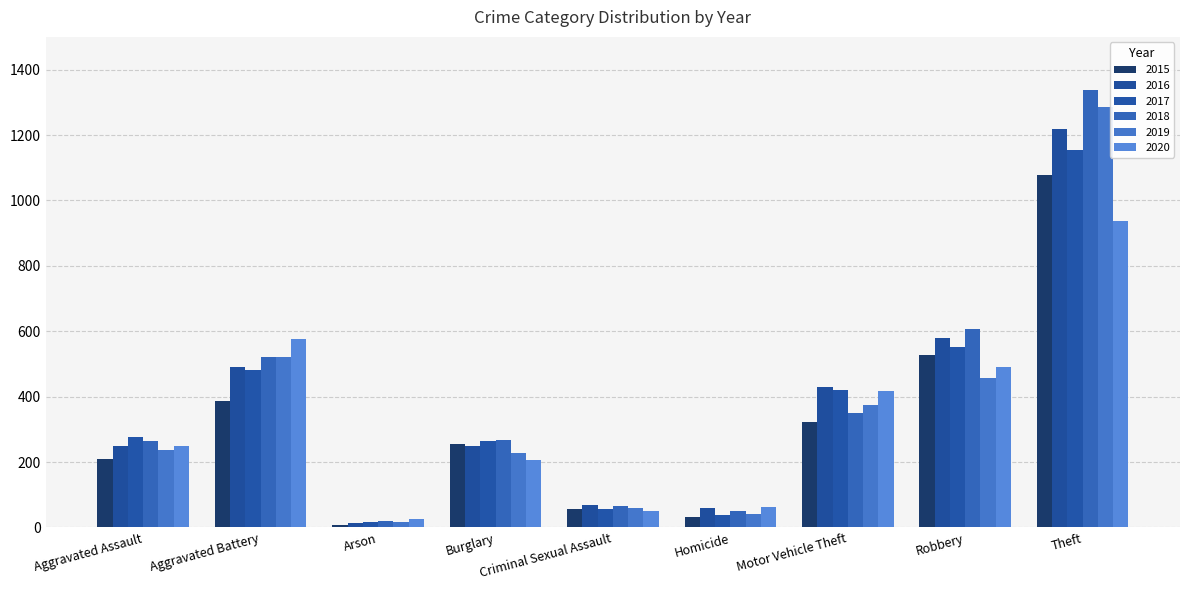

Reading left to right, list all the values displayed in this chart.

2015: 210	387	7	256	58	32	321	527	1079
2016: 250	492	15	250	69	59	429	579	1218
2017: 276	480	18	264	55	37	419	553	1155
2018: 265	522	19	269	65	49	350	608	1338
2019: 238	521	17	229	60	40	376	458	1287
2020: 249	575	26	207	51	63	418	491	938